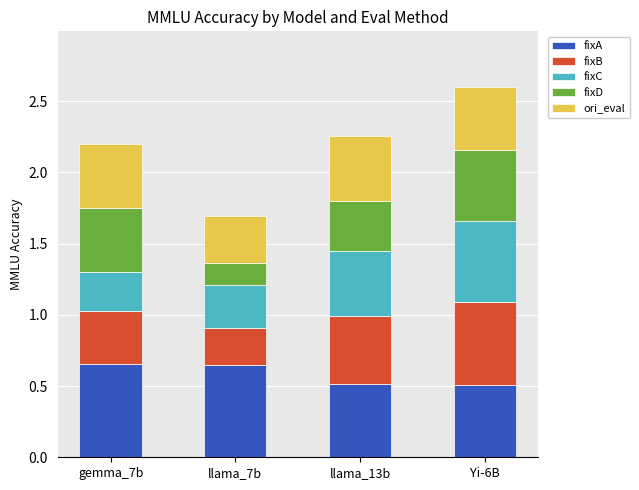

How many data points does each series have?

4